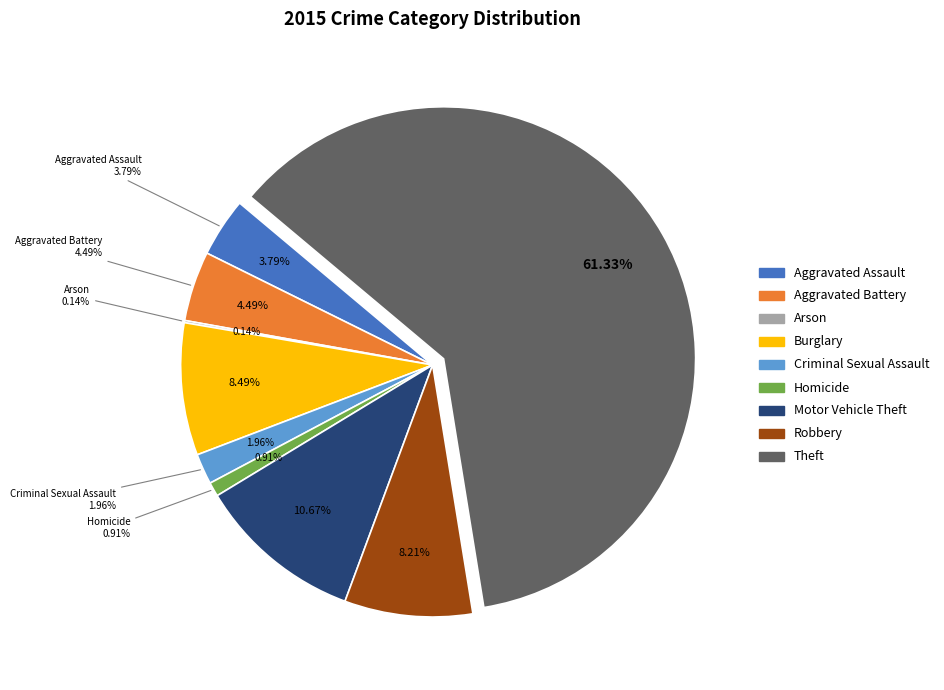

The Burglary slice represents 17% of the pie. True or false?

False